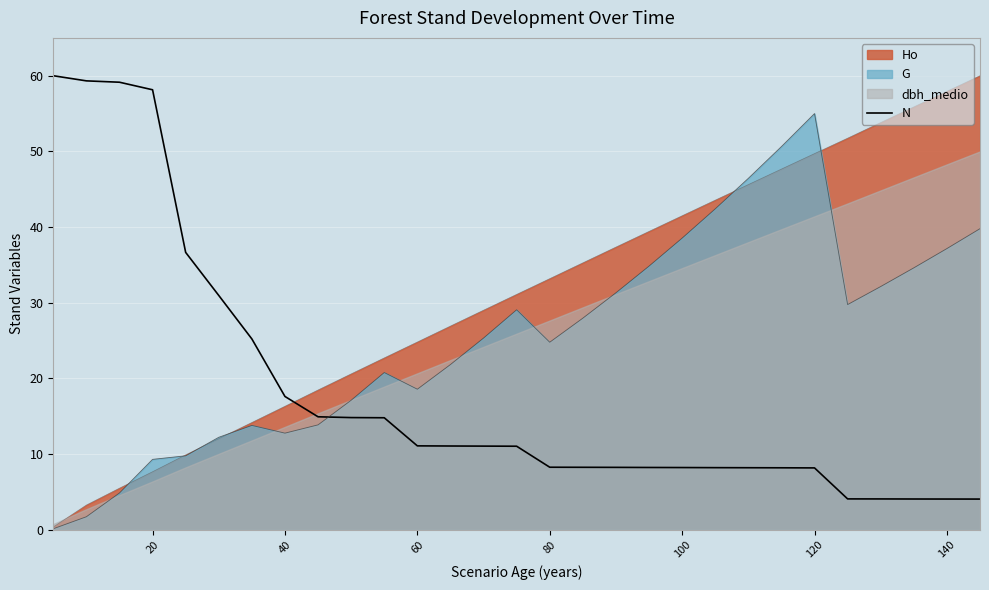

What is the sum of all values?

530.3